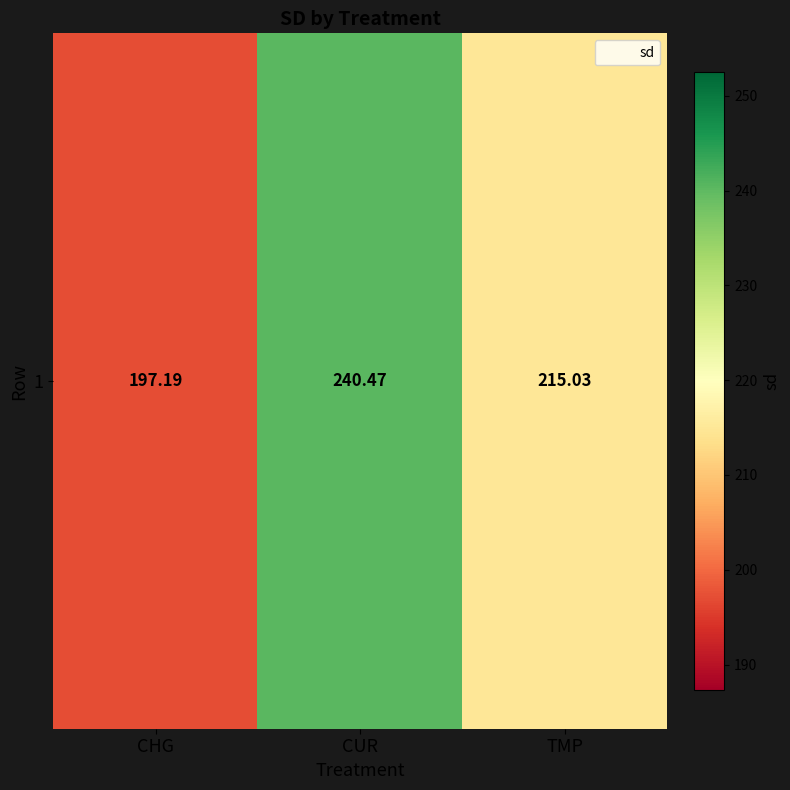

How many values are below 215?

1